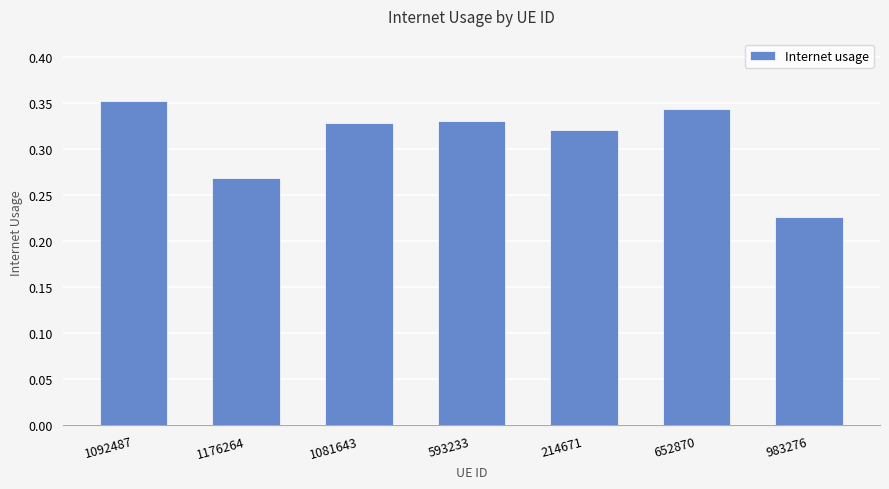

How many values are between 0 and 1?

7